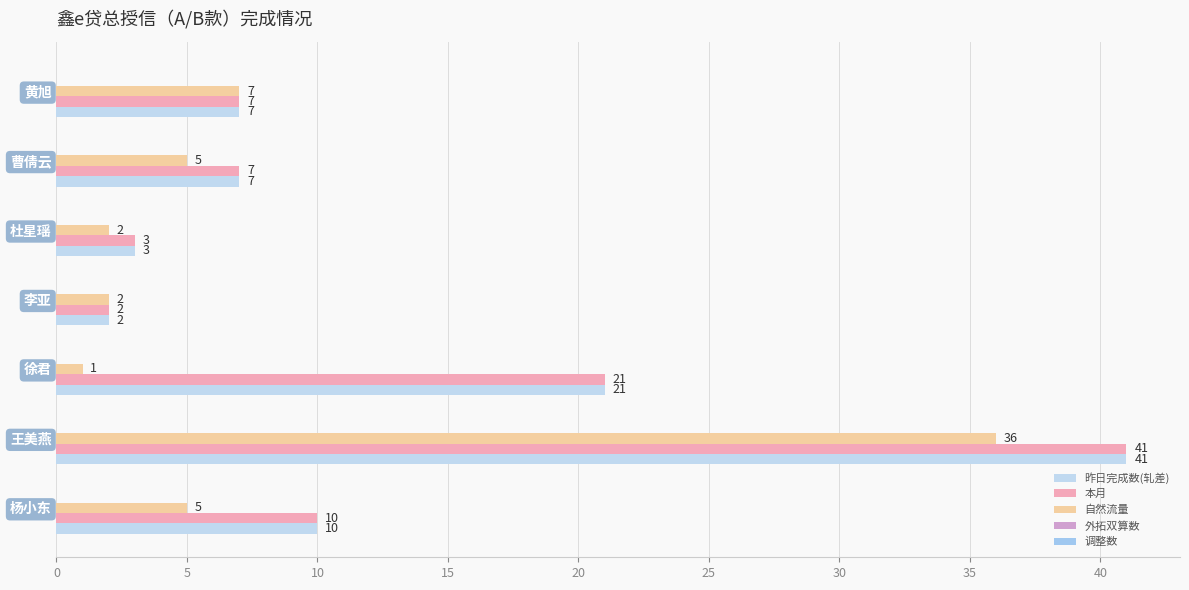

How many values in the 自然流量 series are below 5?

3